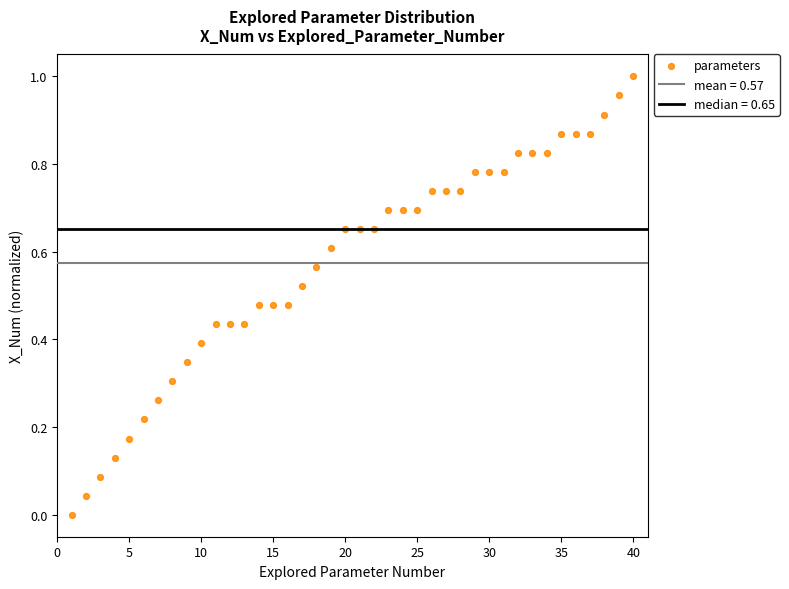

What is the range of X values (max minus min)?

39.0